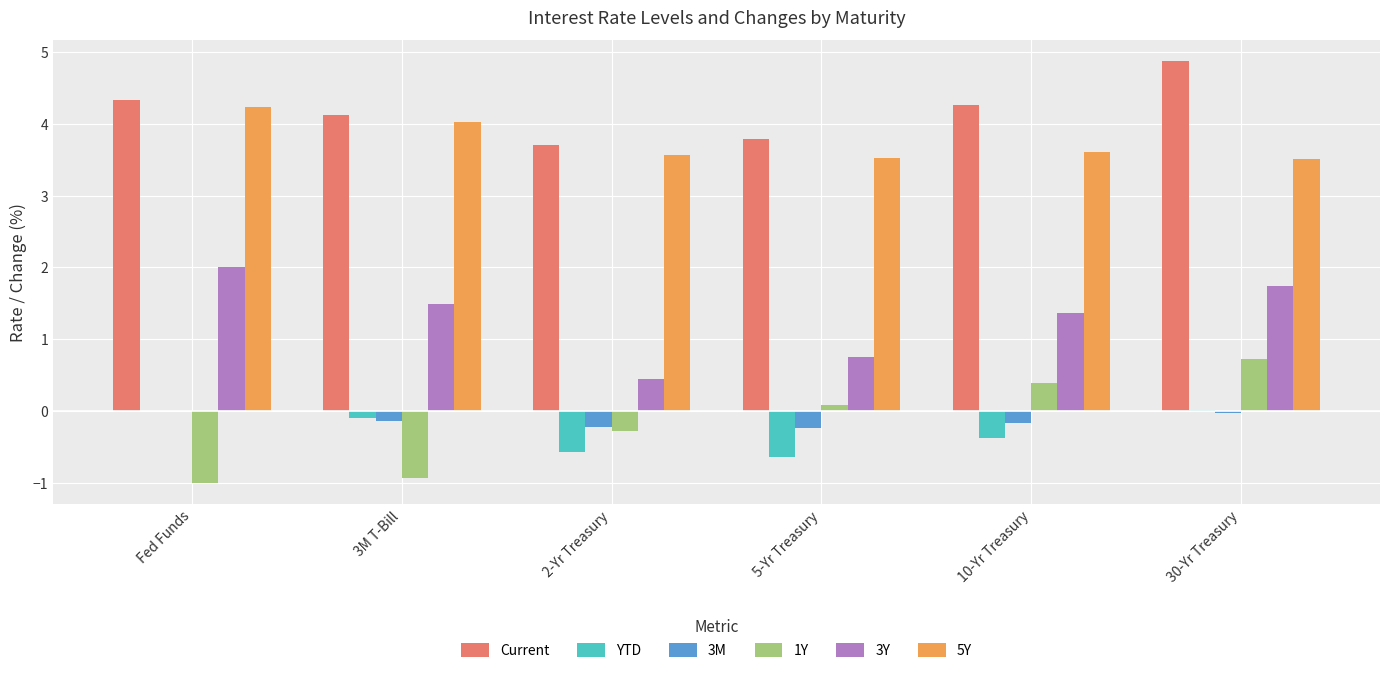

Is the value of 5Y at Fed Funds greater than the value of 1Y at 30-Yr Treasury?

Yes